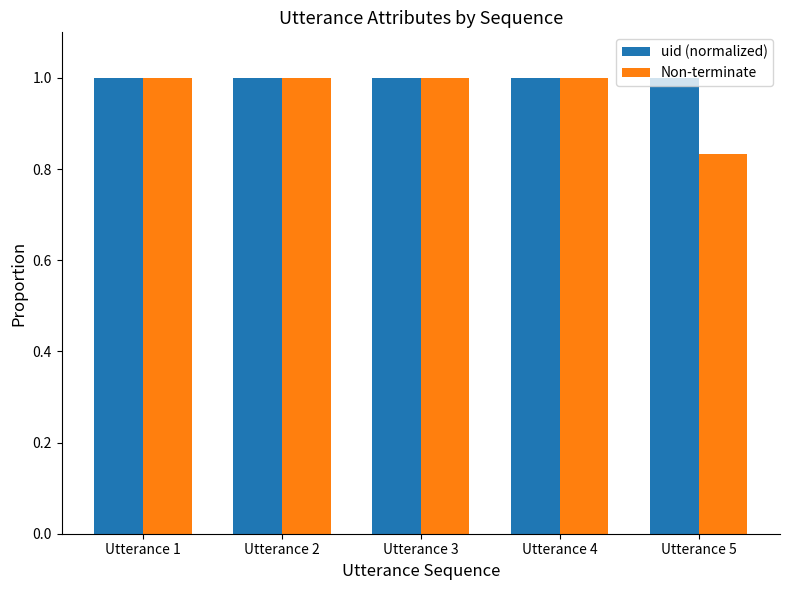

Which series changed the most between Utterance 1 and Utterance 5?

Non-terminate